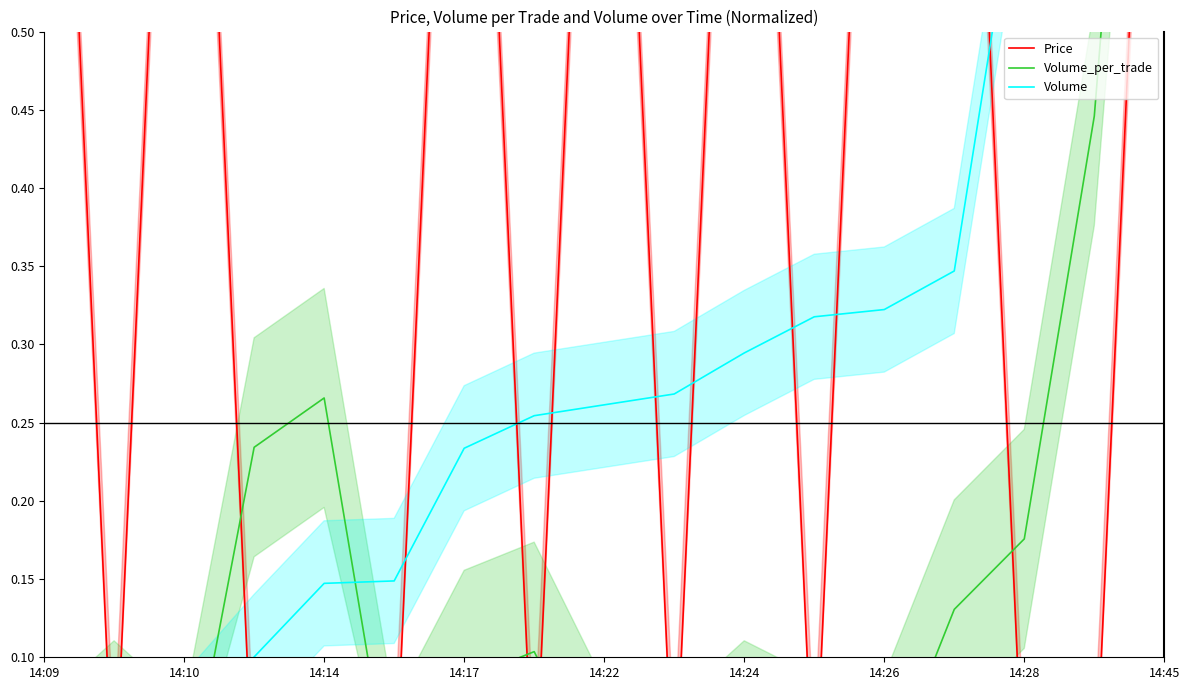

Is the value of Volume at 13 greater than the value of Price at 13?

No